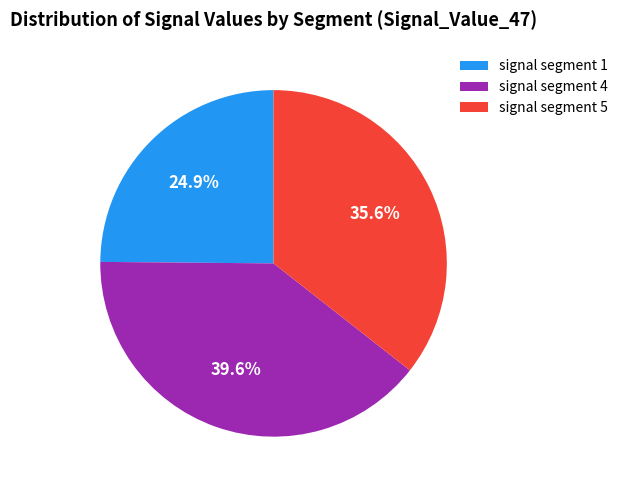

Approximately how many times larger is the value at signal segment 4 compared to signal segment 1?

1.6